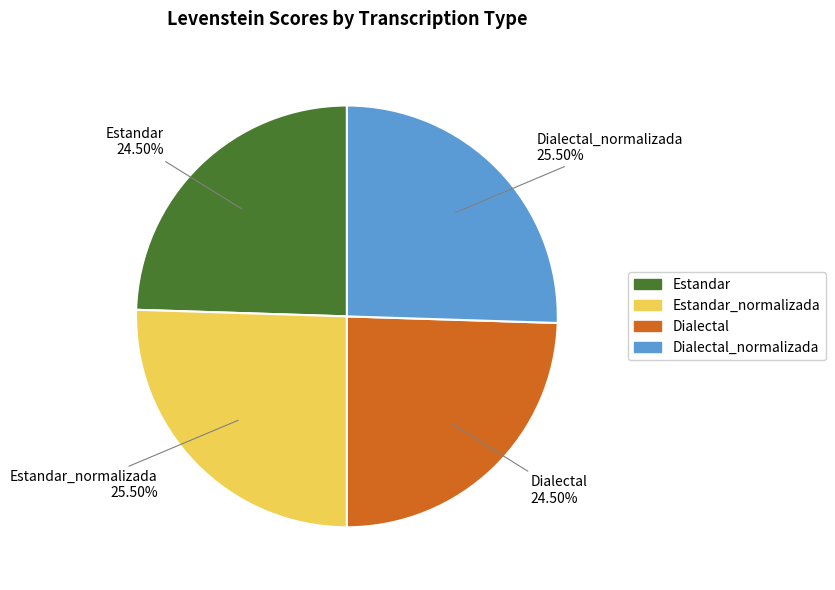

Is there a majority slice in this chart?

No